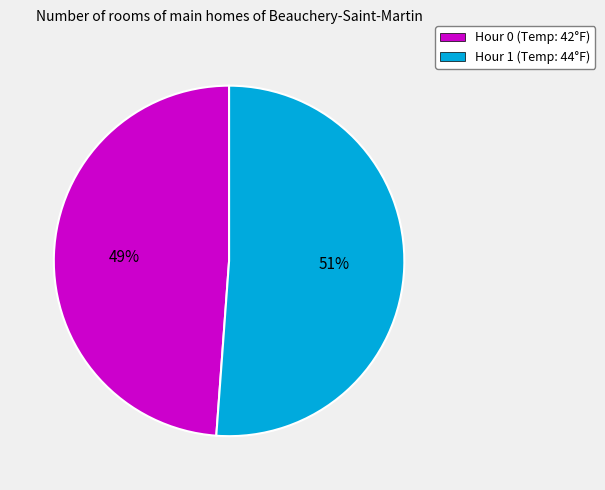

What is the majority slice?

Hour 1